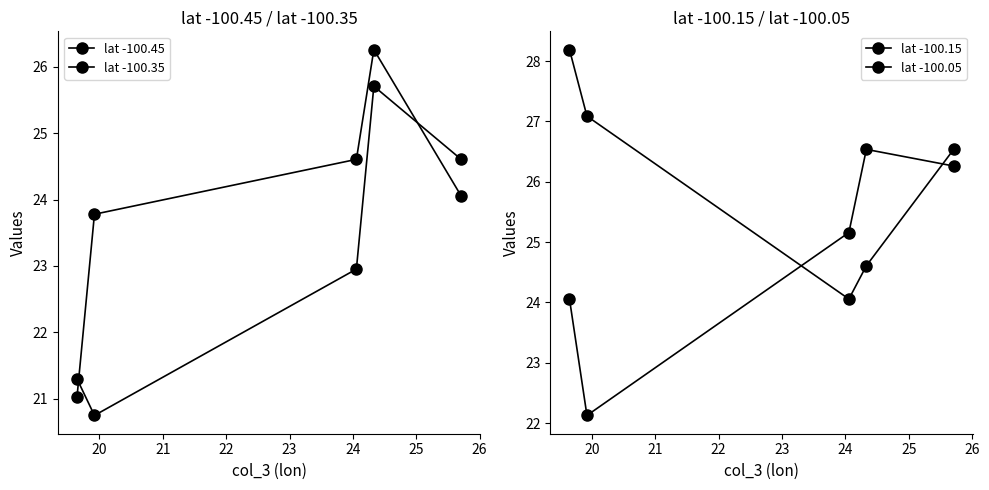

What are all the series names shown in the legend?

lat -100.45, lat -100.35, lat -100.15, lat -100.05